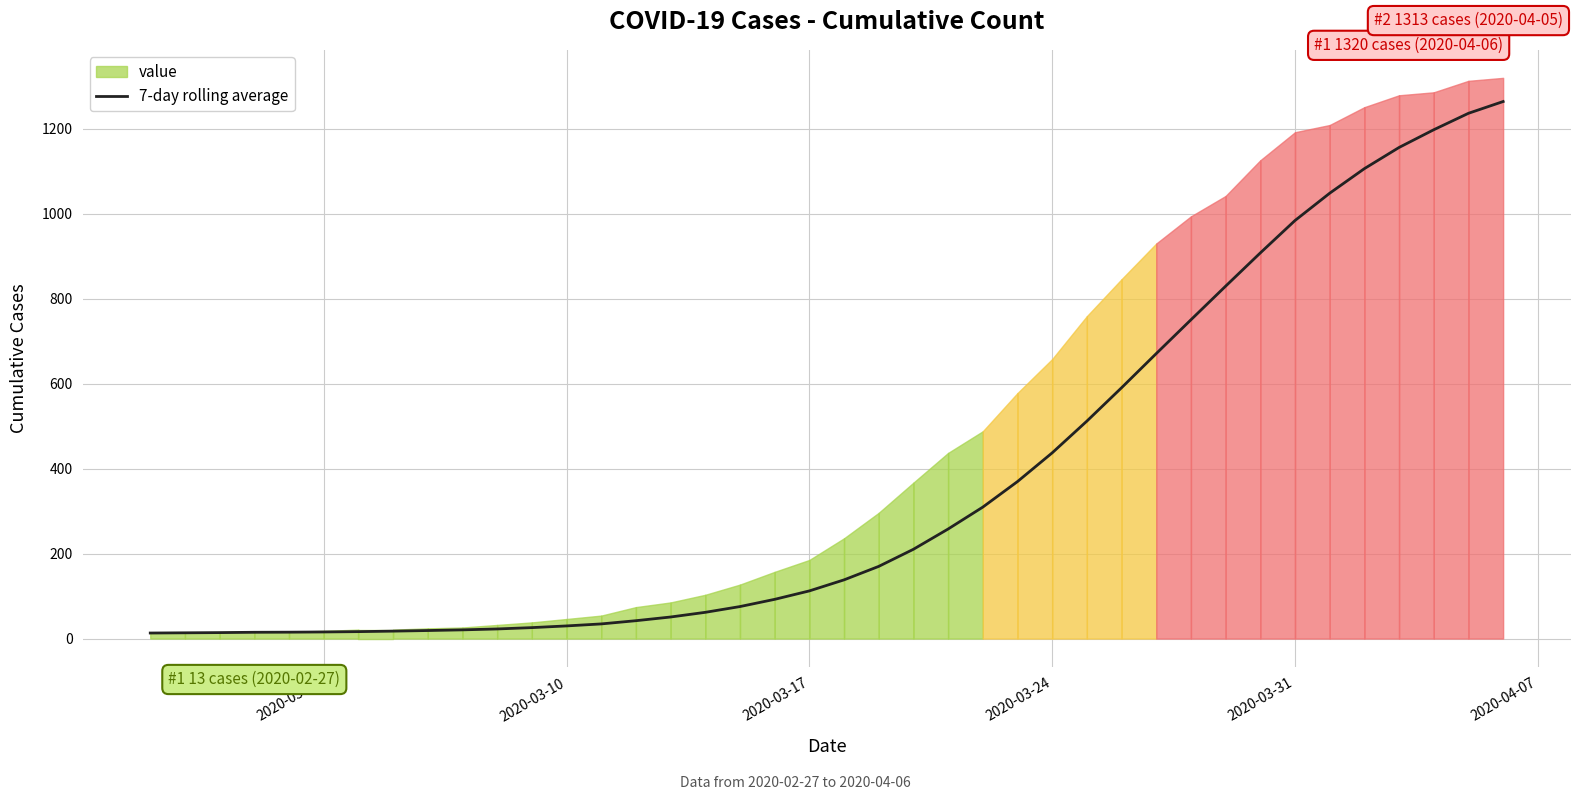

What is the highest value of the 7-day rolling average series?

1264.3